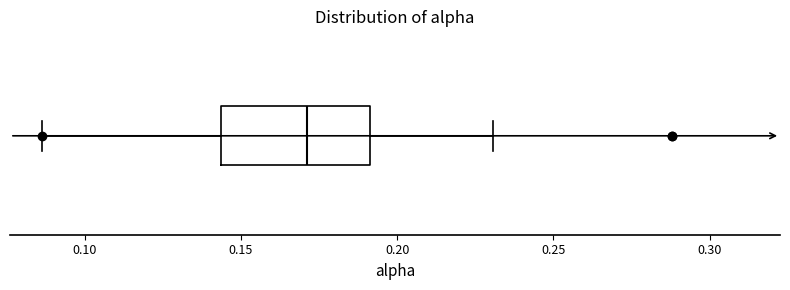

Read this box plot against the x-axis: the position of the median line, the range covered by the box, and the ends of both whiskers. The values are not printed on the chart, so give them approximately, as read against the axis.

median 0.170, box 0.145 to 0.190, whiskers 0.085 to 0.230